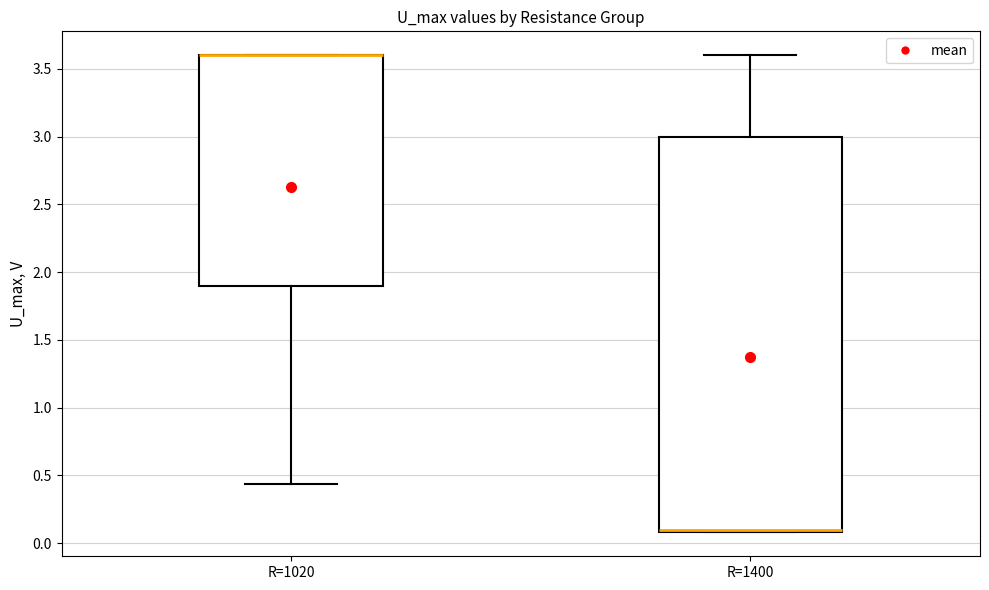

Reading left to right, transcribe this box plot: for each box, give where its median line is, the range the box spans, and where its two whiskers end, as read against the y-axis. The values are not printed on the chart, so give them approximately, as read against the axis.

R=1020: median 3.60 (drawn on the box's upper edge), box 1.90 to 3.60, whiskers 0.45 to 3.60
R=1400: median 0.10 (just above the box's lower edge), box 0.10 to 3.00, whiskers 0.10 to 3.60